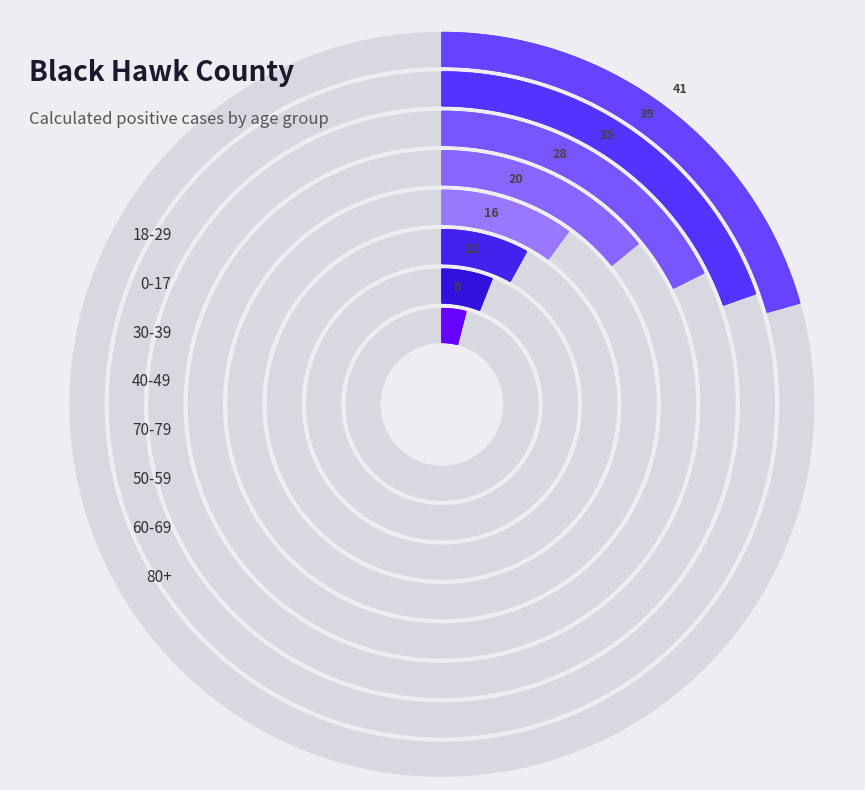

To the nearest percent, what is the average slice percentage?

12%